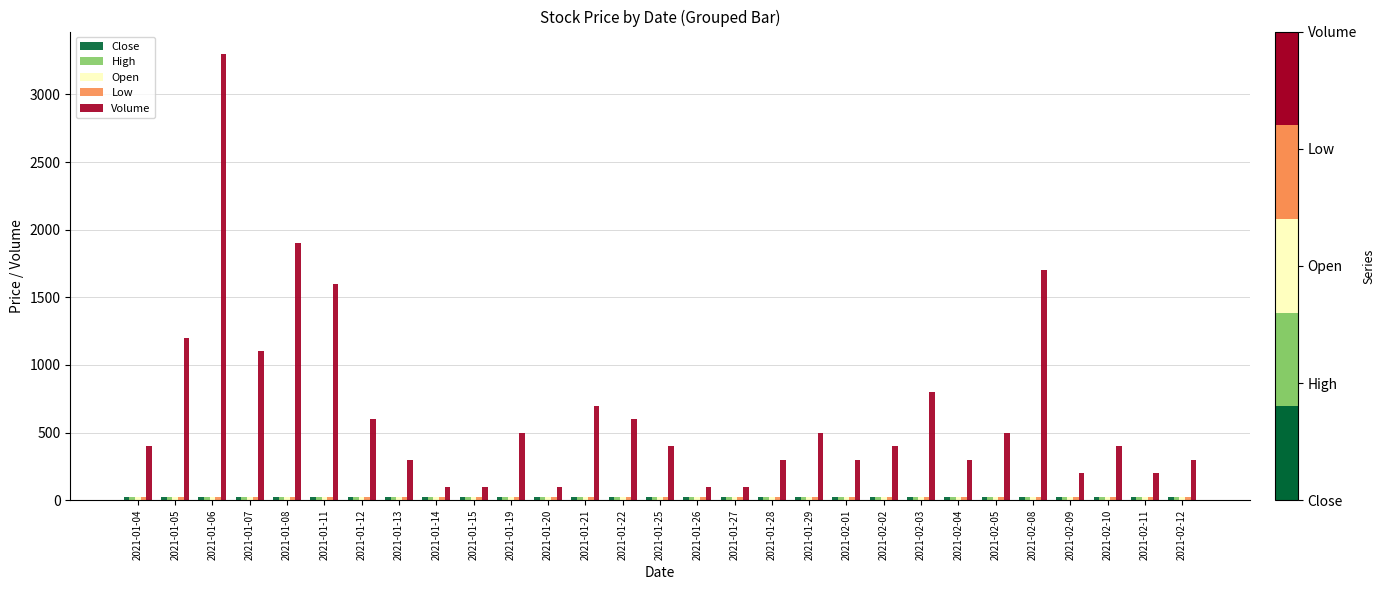

What is the average value of the Volume series?

655.2